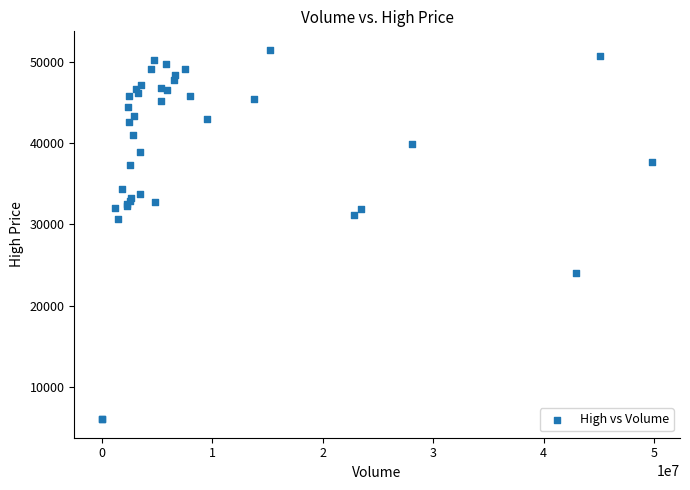

What Y value in the scatter plot is closest to 28750?

30650